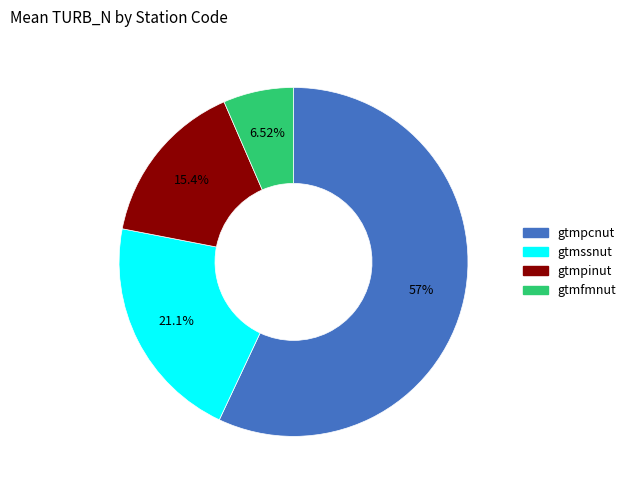

How many slices are in this pie chart?

4